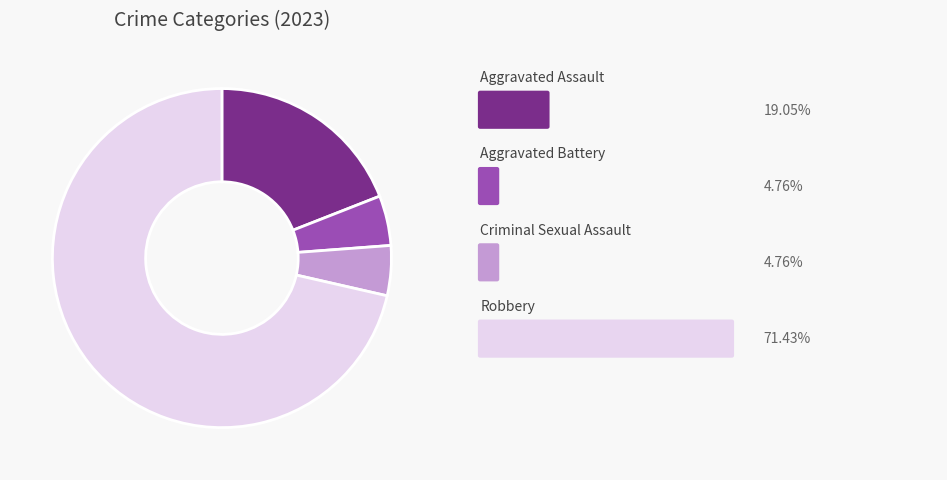

Is there any slice that represents more than half of the pie?

Yes